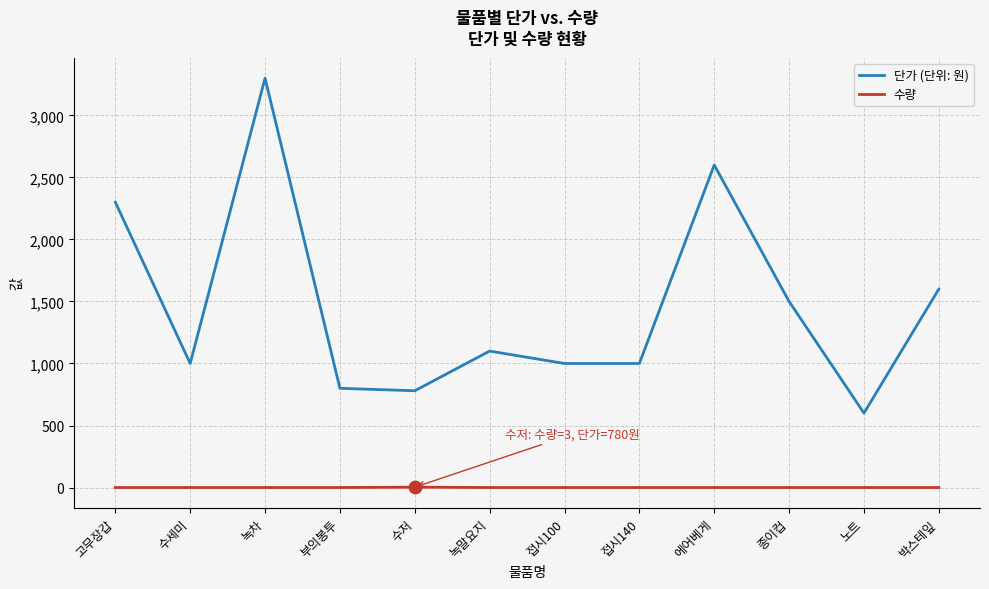

Is the value of 단가 (단위: 원) at 녹차 greater than the value of 수량 at 접시100?

Yes